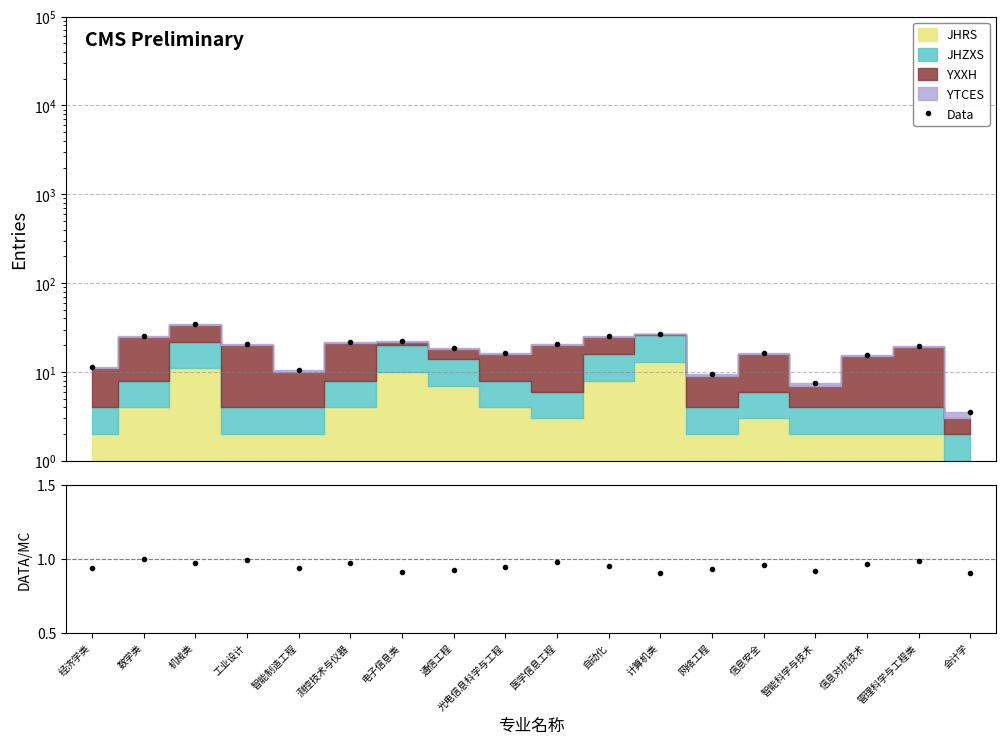

What is the value of the Data point at the 3rd from the left?

34.5